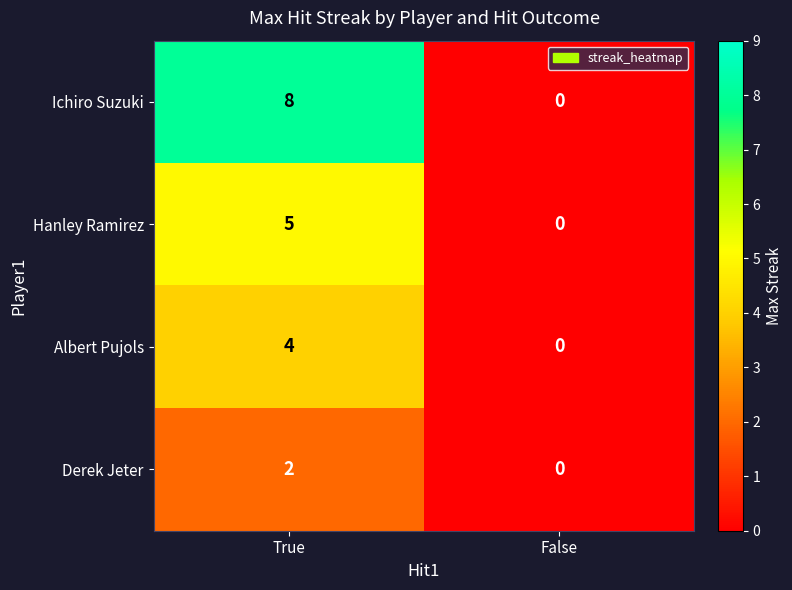

Rank the series by their average value, from highest to lowest.

Ichiro Suzuki, Hanley Ramirez, Albert Pujols, Derek Jeter